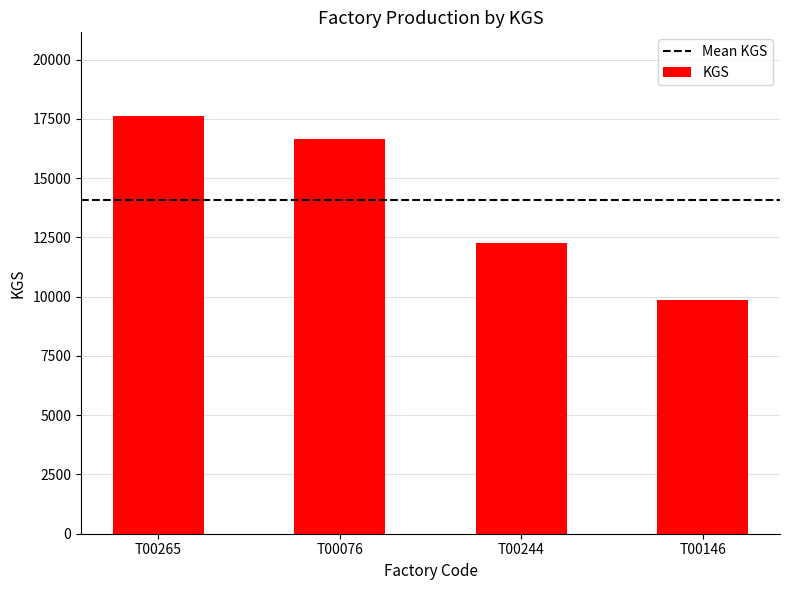

What is the sum of all values?

56388